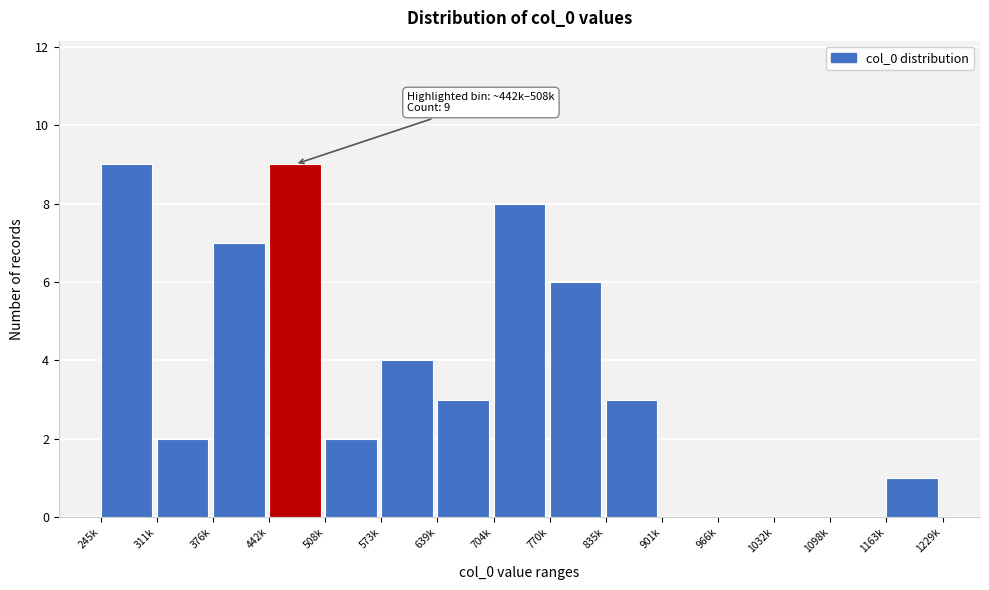

Reading left to right, extract all data points from this chart.

245k=9	311k=2	376k=7	442k=9	508k=2	573k=4	639k=3	704k=8	770k=6	835k=3	901k=0	966k=0	1032k=0	1098k=0	1163k=1